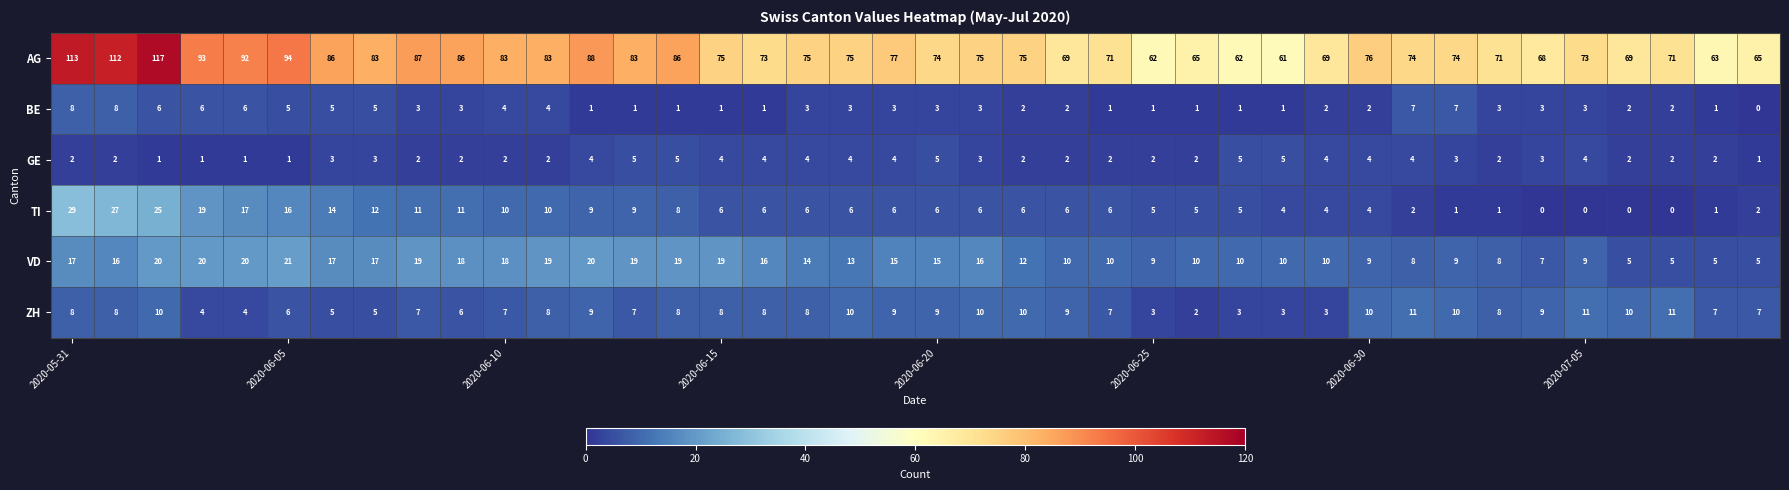

How many ZH values are between 6 and 10?

28